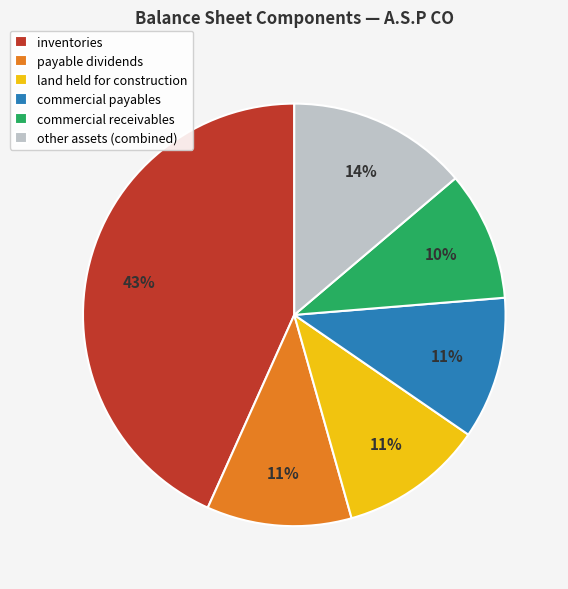

Which has a higher value, inventories or other assets (combined)?

inventories